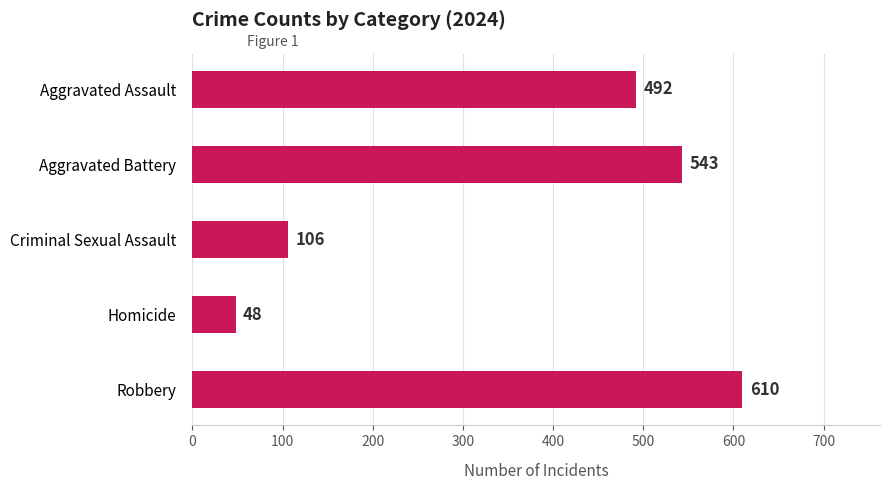

What value does the data have at Aggravated Assault?

492